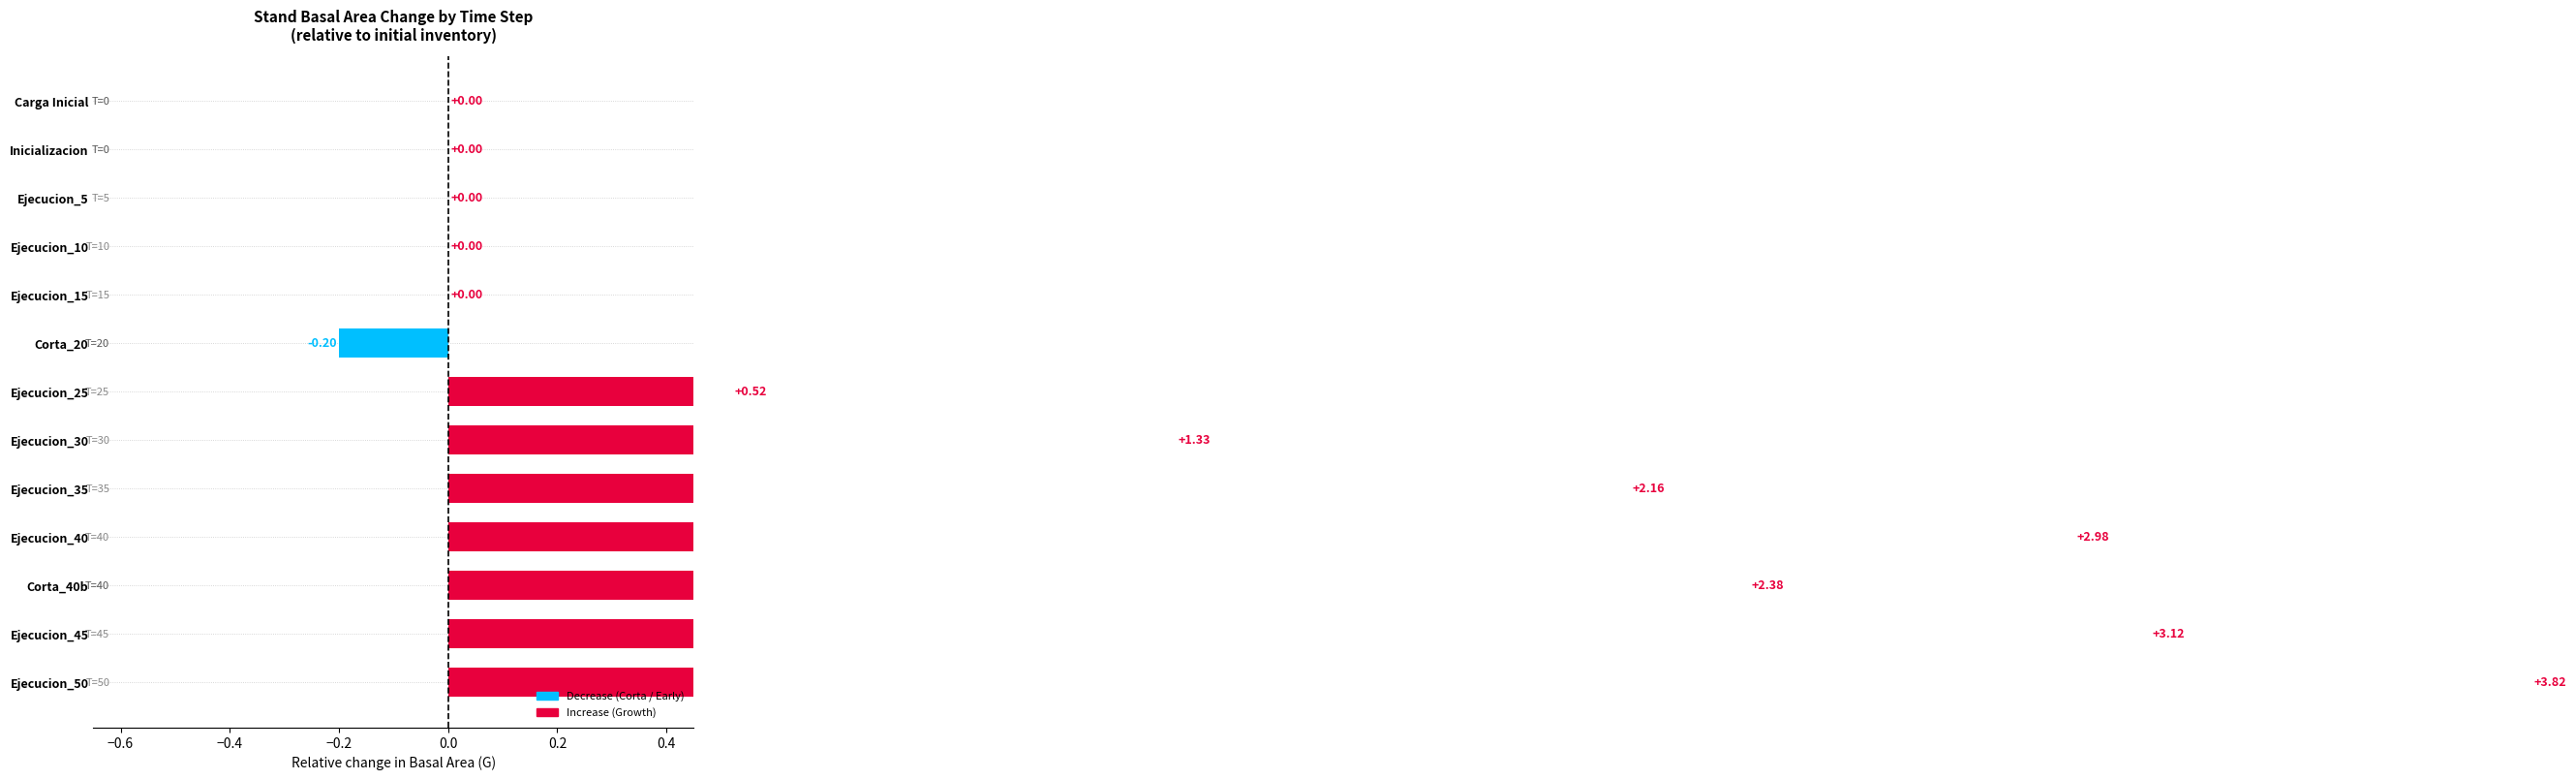

Which has a higher value, Ejecucion_45 or Ejecucion_50?

Ejecucion_50